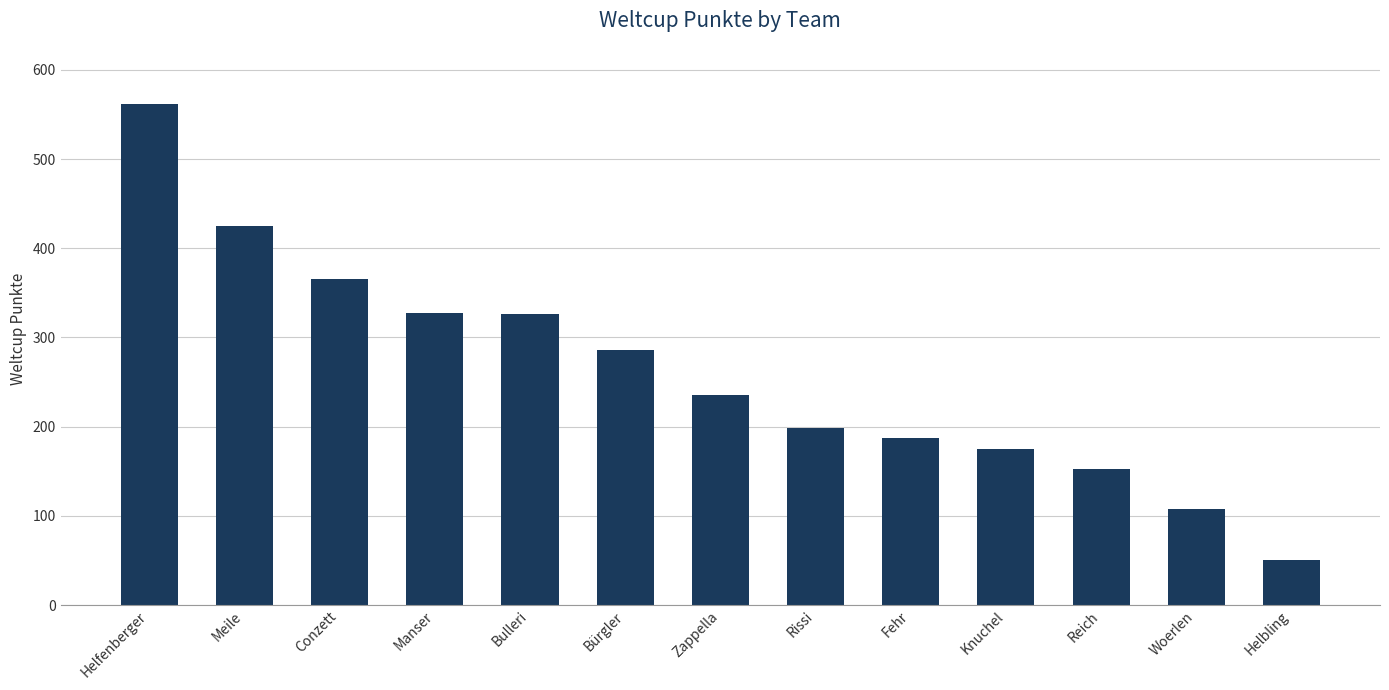

How many values are below 235?

6